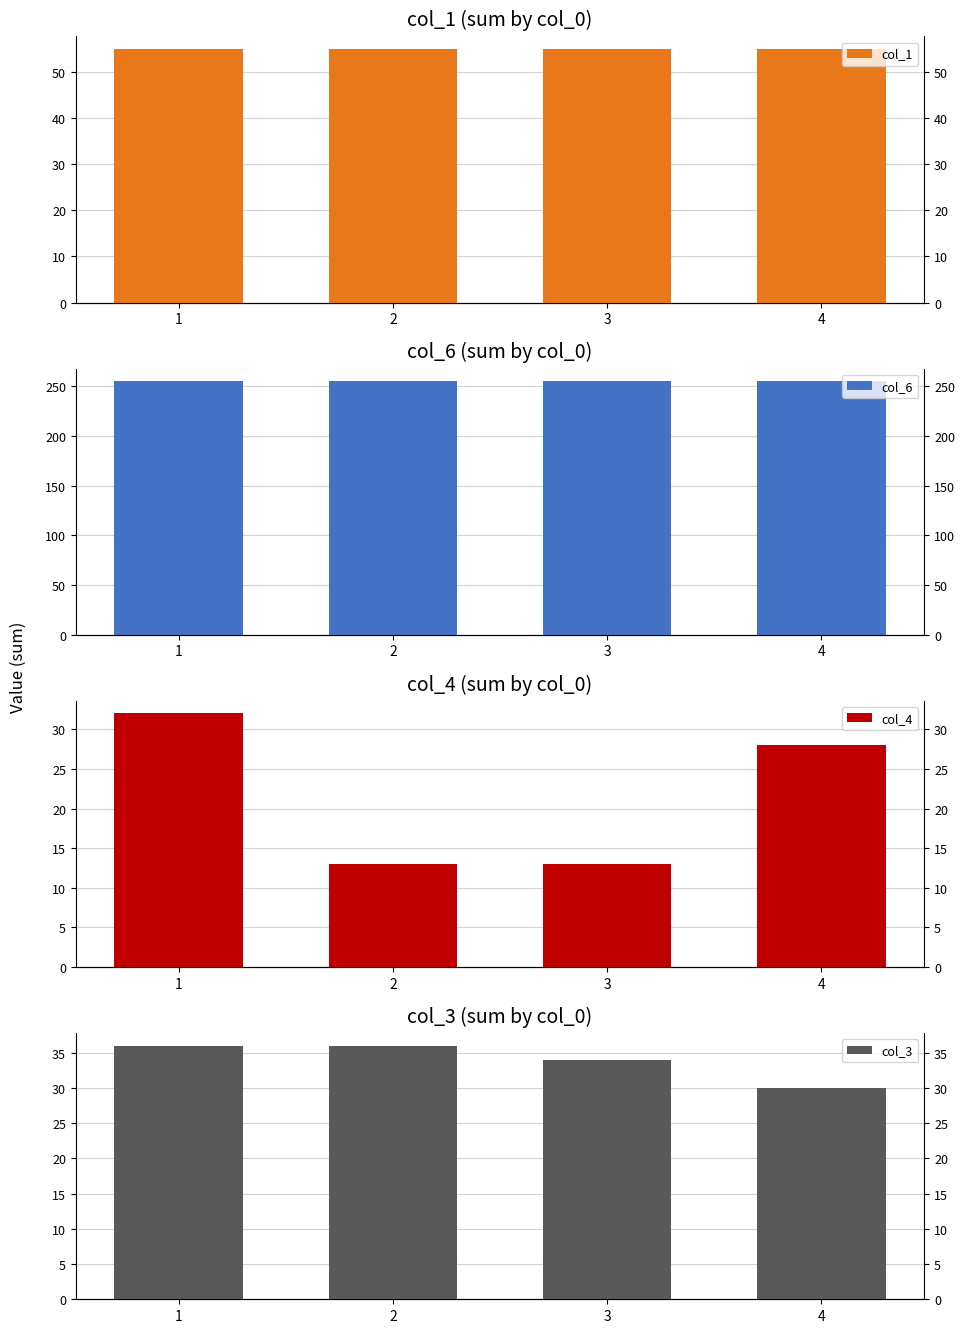

Reading left to right, what are all the values shown in this chart?

col_1: 55	55	55	55
col_6: 255	255	255	255
col_4: 32	13	13	28
col_3: 36	36	34	30